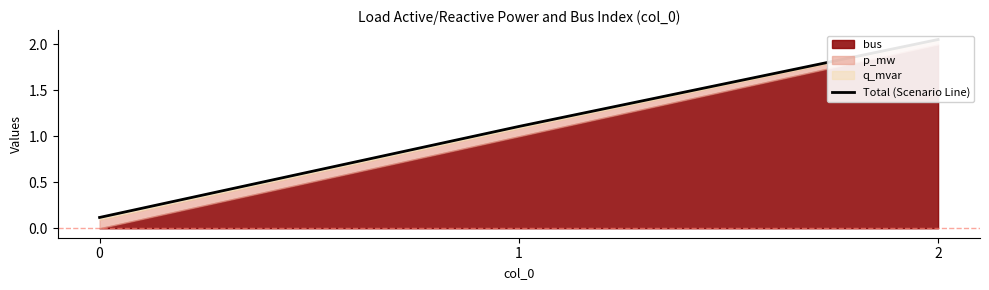

What is the difference between the values at 0 and 2?

1.9